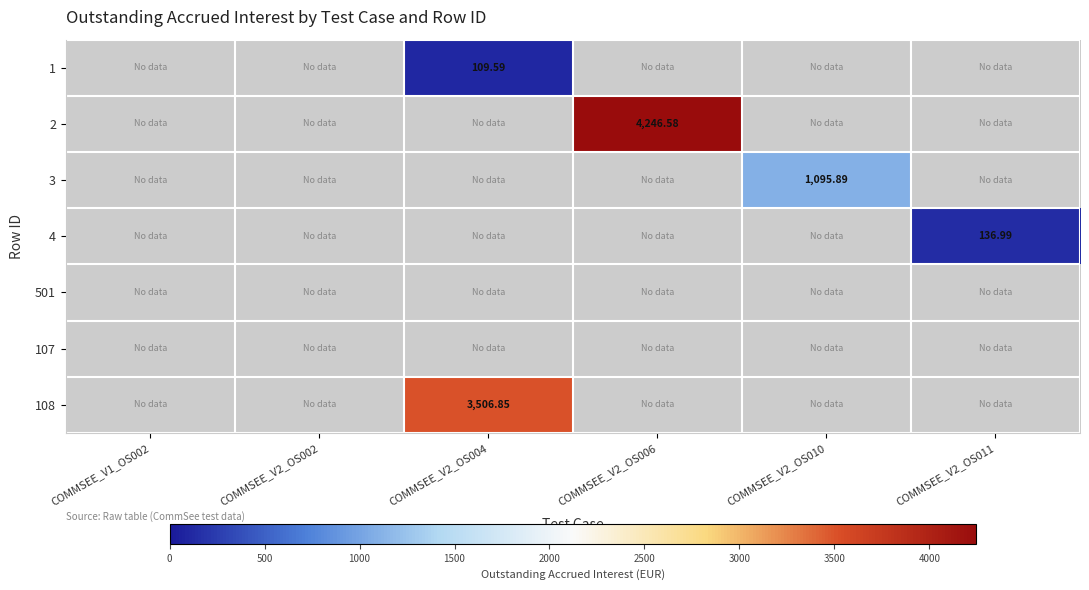

How many positive values does the 3 series have?

1